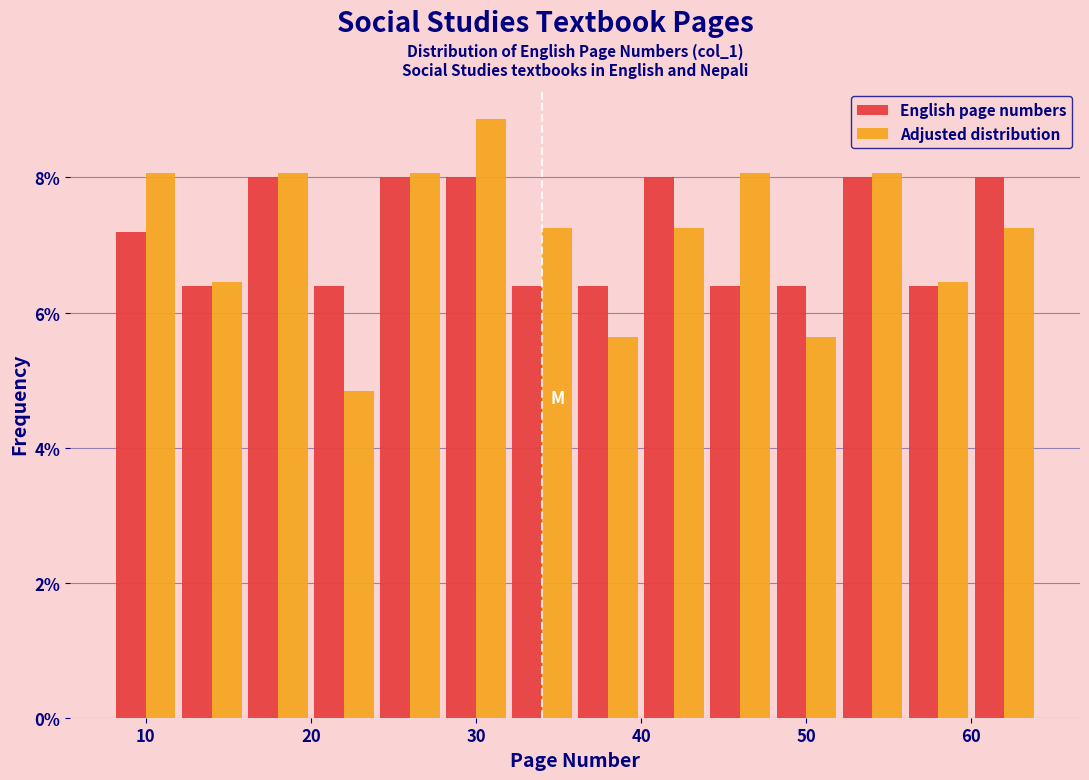

Reading left to right, transcribe this chart: for each range on the x-axis, give the height of each series' bar. The values are not printed on the chart, so give them approximately, as read against the axis.

8 to 12: English page numbers=7.2	Adjusted distribution=8.0
12 to 16: English page numbers=6.4	Adjusted distribution=6.4
16 to 20: English page numbers=8.0	Adjusted distribution=8.0
20 to 24: English page numbers=6.4	Adjusted distribution=4.8
24 to 28: English page numbers=8.0	Adjusted distribution=8.0
28 to 32: English page numbers=8.0	Adjusted distribution=8.8
32 to 36: English page numbers=6.4	Adjusted distribution=7.2
36 to 40: English page numbers=6.4	Adjusted distribution=5.6
40 to 44: English page numbers=8.0	Adjusted distribution=7.2
44 to 48: English page numbers=6.4	Adjusted distribution=8.0
48 to 52: English page numbers=6.4	Adjusted distribution=5.6
52 to 56: English page numbers=8.0	Adjusted distribution=8.0
56 to 60: English page numbers=6.4	Adjusted distribution=6.4
60 to 64: English page numbers=8.0	Adjusted distribution=7.2